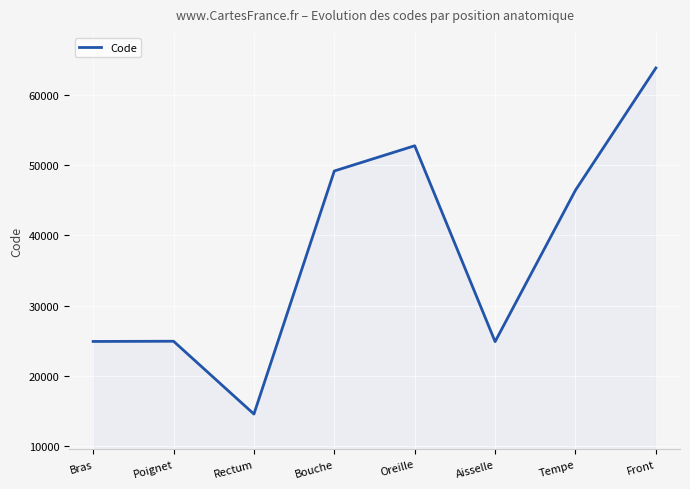

What is the sum of all values?

301498